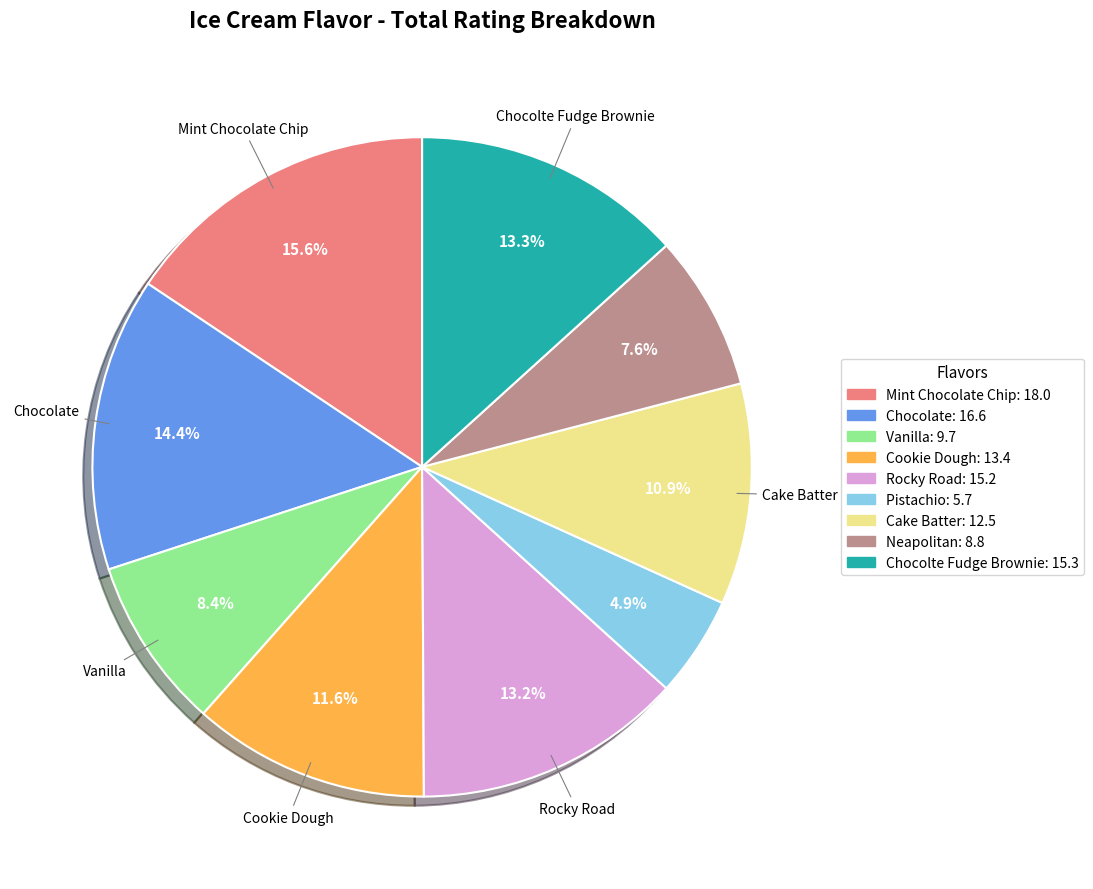

True or false: Chocolate accounts for 14% of the total.

True